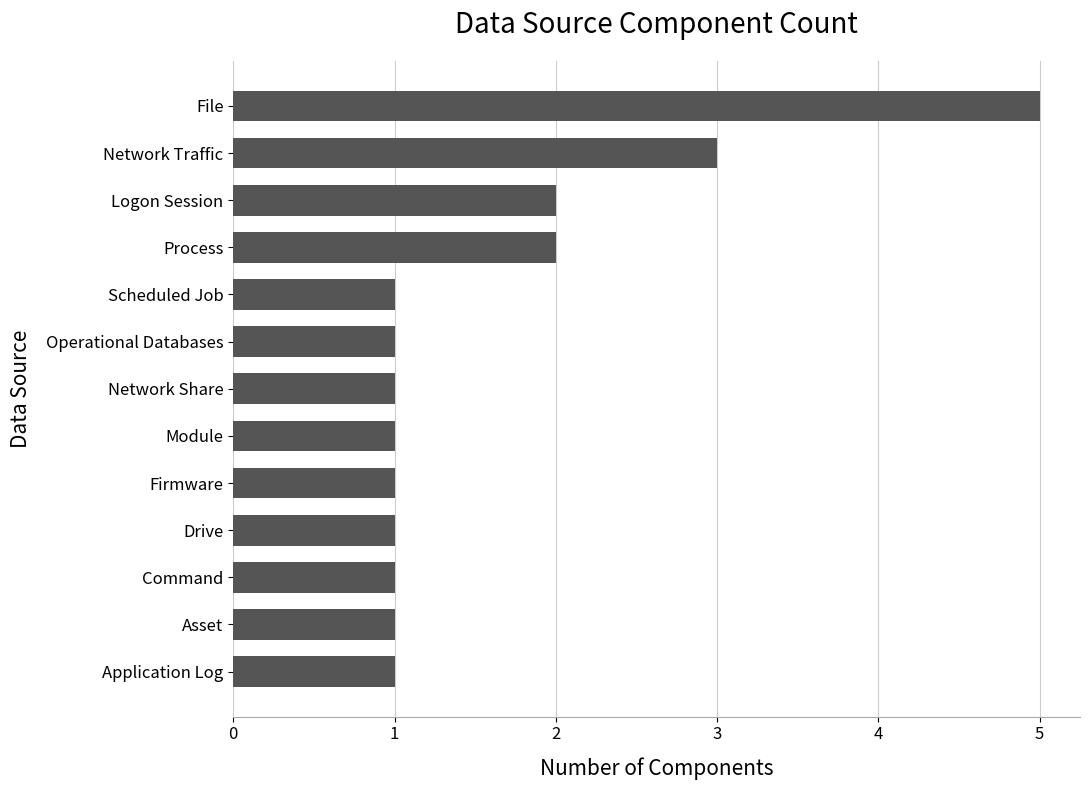

What is the ratio of the value at Module to the value at Drive?

1.0